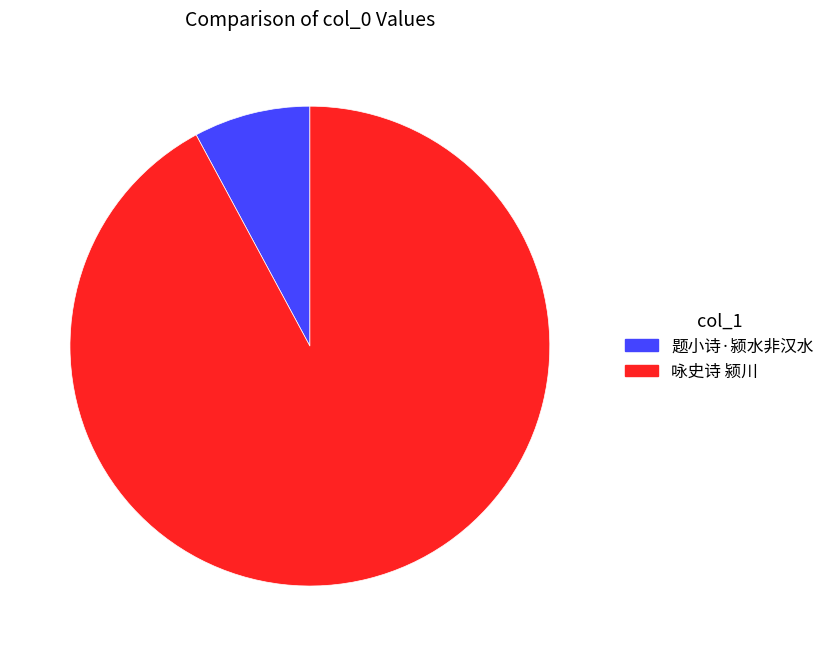

True or false: 题小诗·颍水非汉水 accounts for 1% of the total.

False